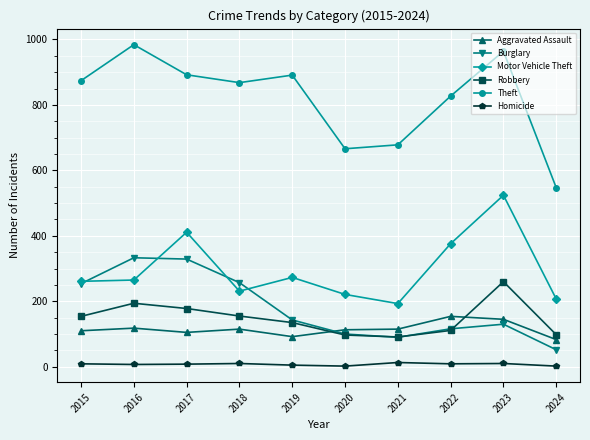

What is the value of the Homicide point at the 5th from the left?

5